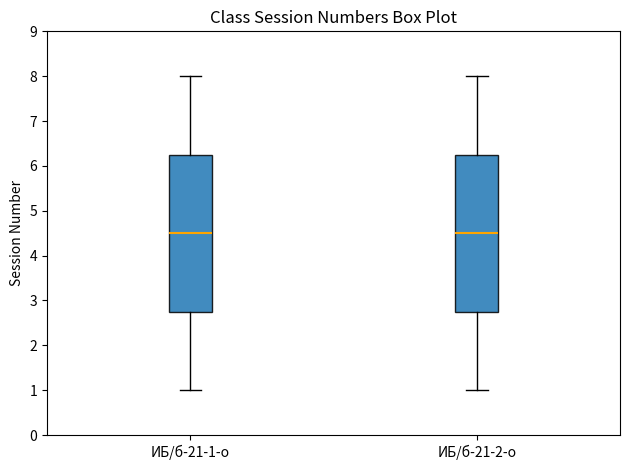

Reading left to right, transcribe this box plot: for each box, give where its median line is, the range the box spans, and where its two whiskers end, as read against the y-axis. The values are not printed on the chart, so give them approximately, as read against the axis.

ИБ/б-21-1-о: median 4.5, box 2.8 to 6.3, whiskers 1.0 to 8.0
ИБ/б-21-2-о: median 4.5, box 2.8 to 6.3, whiskers 1.0 to 8.0